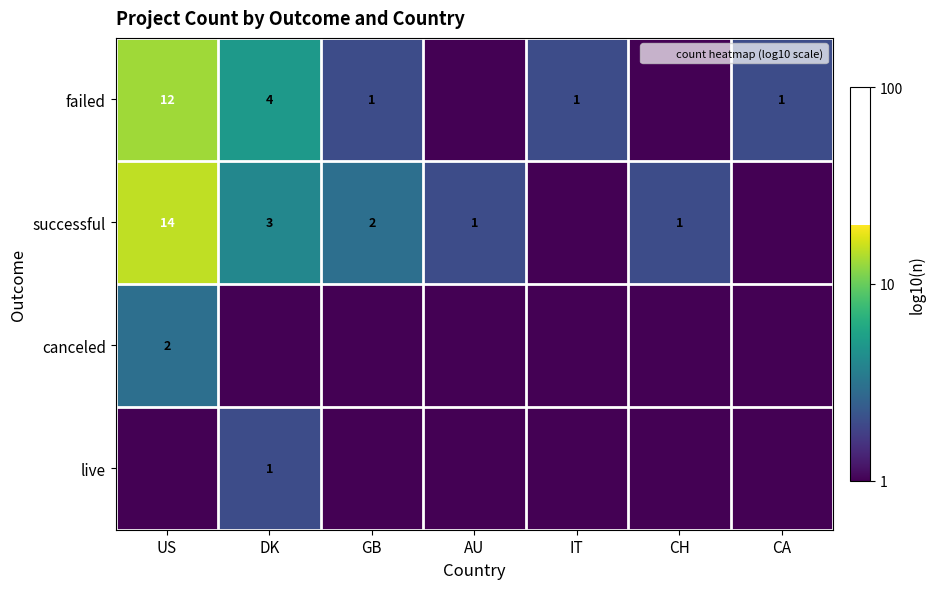

Between DK and CH, which is larger?

DK